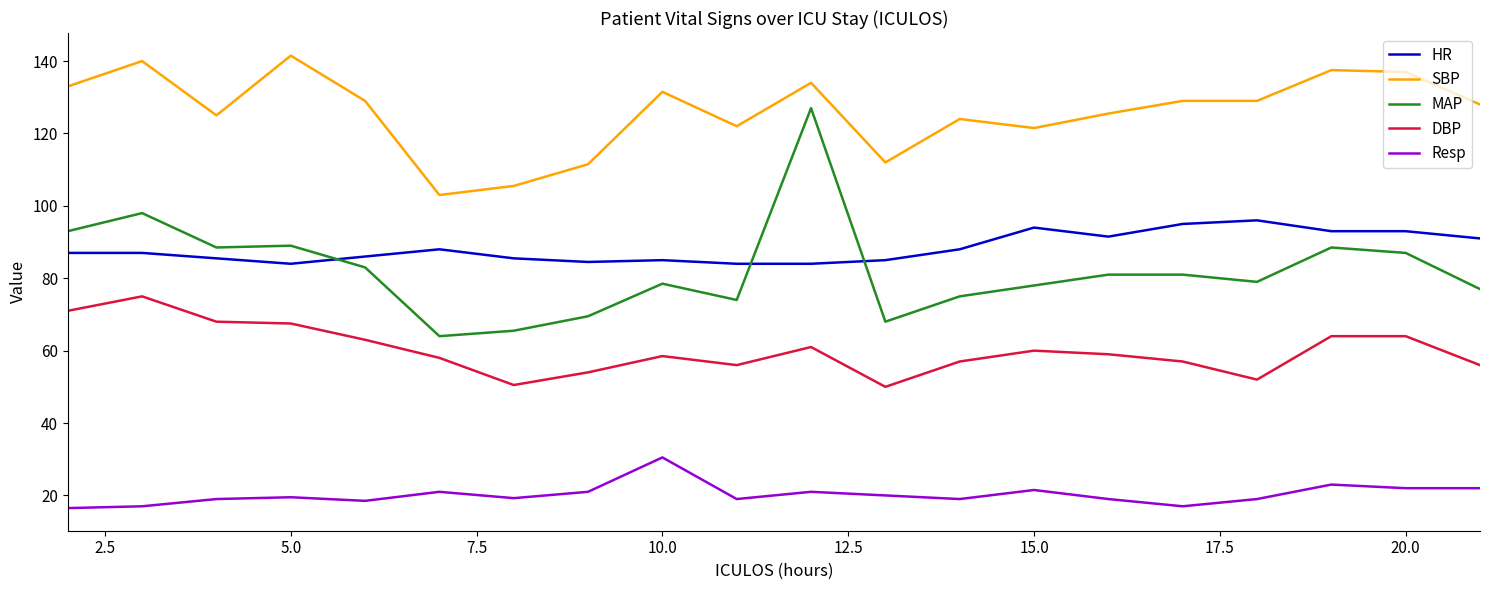

How many lines are shown in the chart?

5